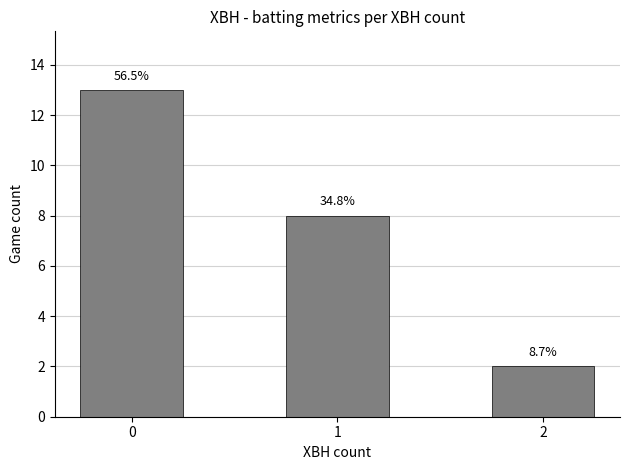

Does the chart contain any negative values?

No